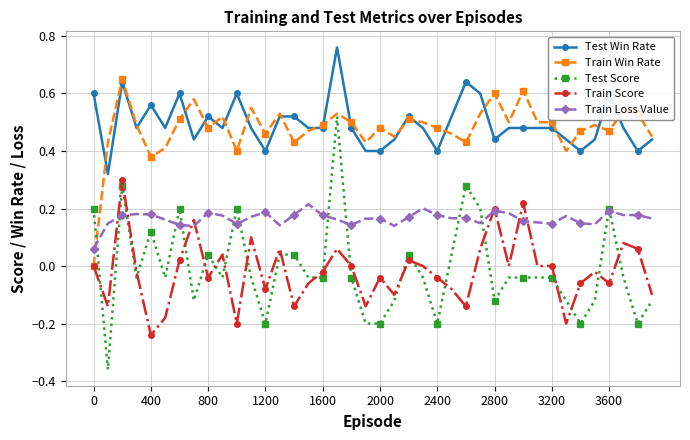

True or false: Test Win Rate and Test Score cross at least once.

False